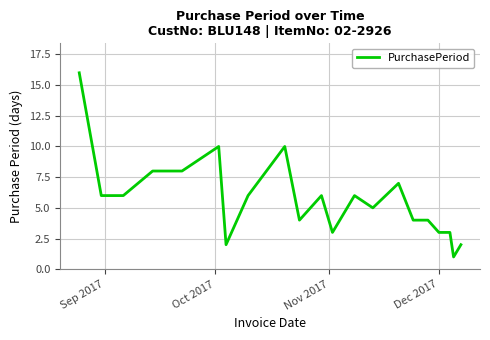

What is the difference between the maximum and minimum values?

15